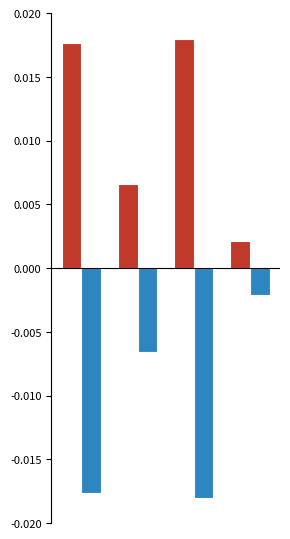

How many series are shown in this chart?

2